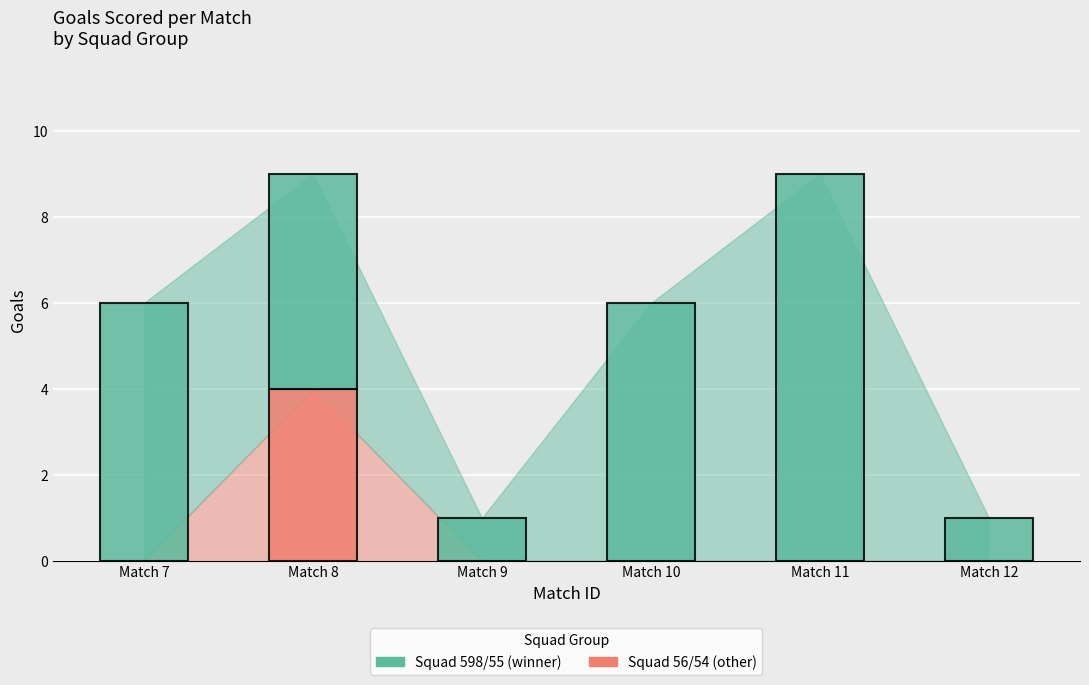

List the series in order of their peak value, highest first.

goals_squad_A, goals_squad_B